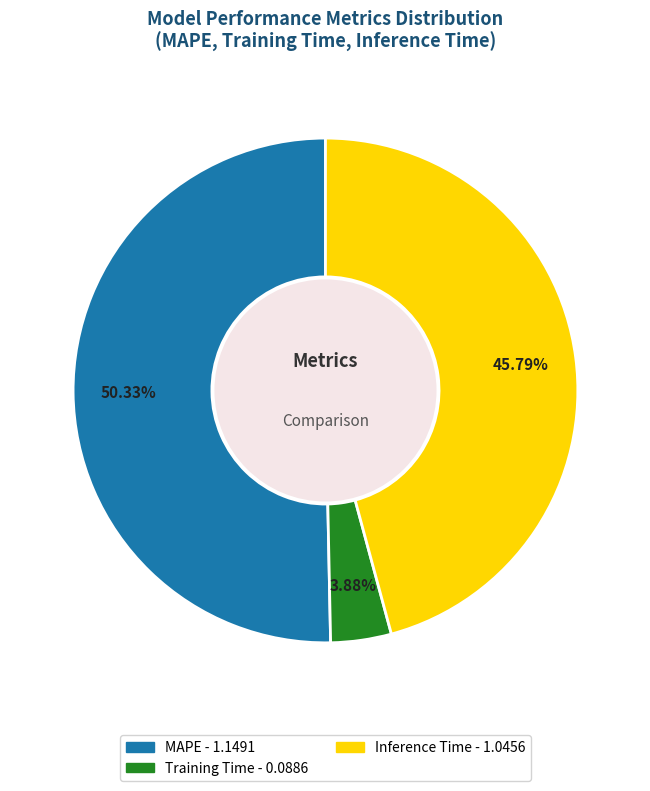

To the nearest percent, what is the difference between the largest and smallest slice percentages?

46%